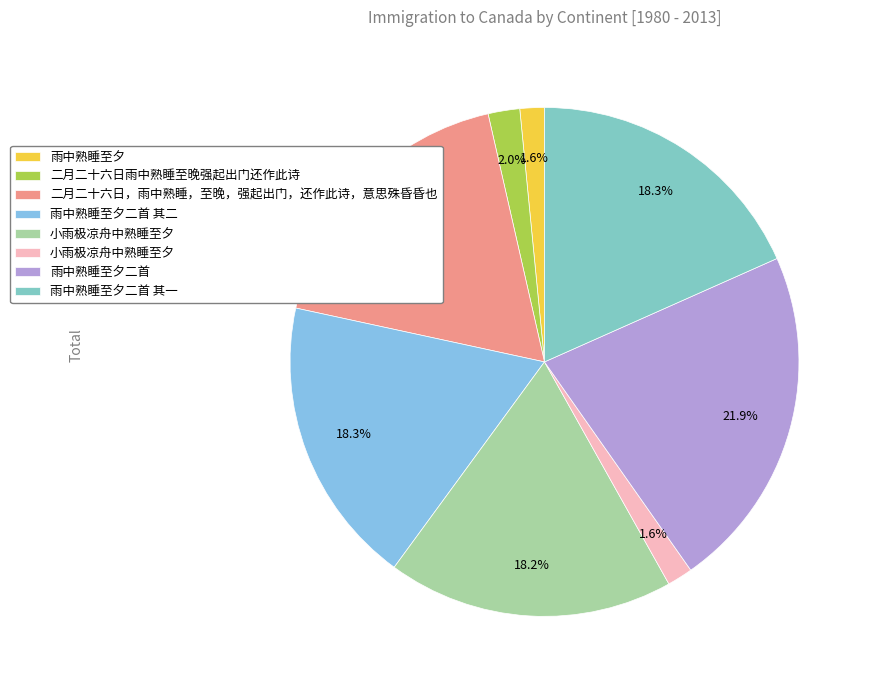

How many slices are in this pie chart?

8